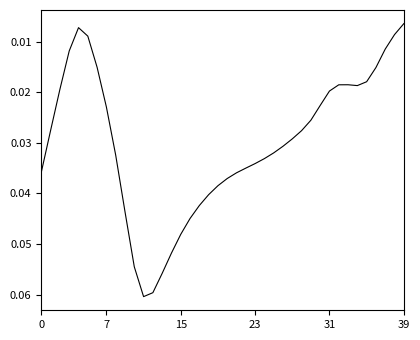

What is the sum of all values?

1.2